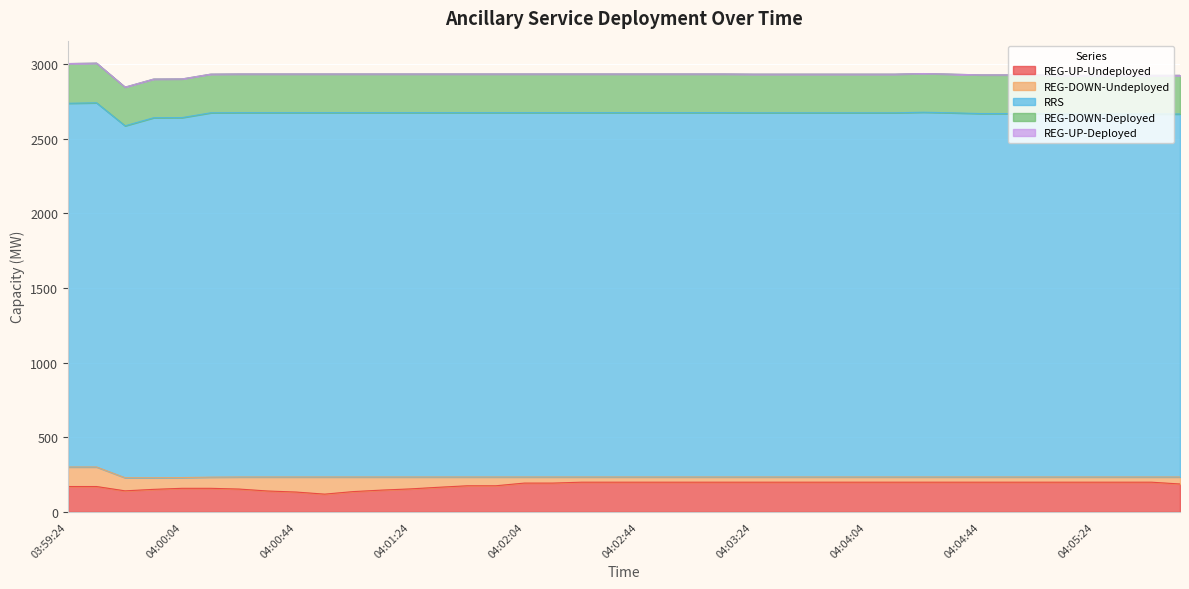

What is the lowest value of the REG-UP-Undeployed series?

119